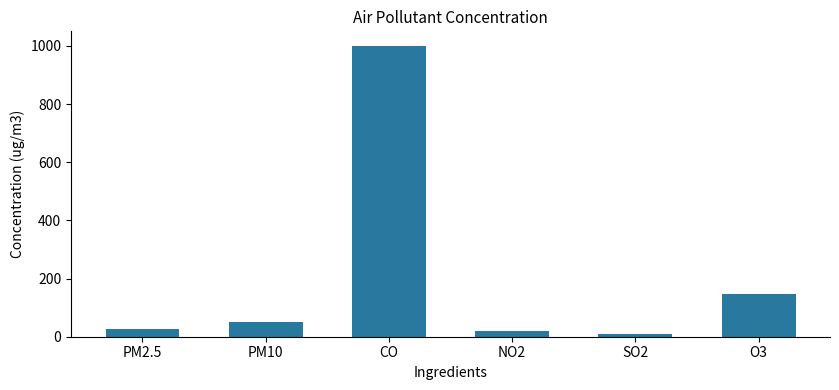

Which has a higher value, O3 or PM10?

O3